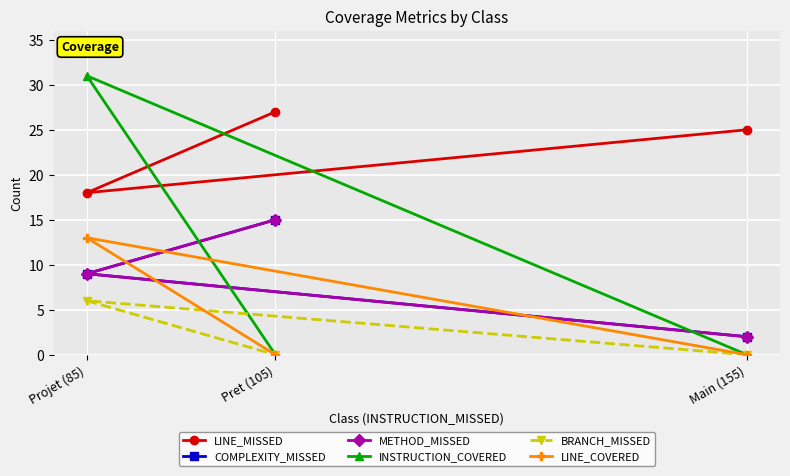

What is the total value across all series at Projet (85)?

86